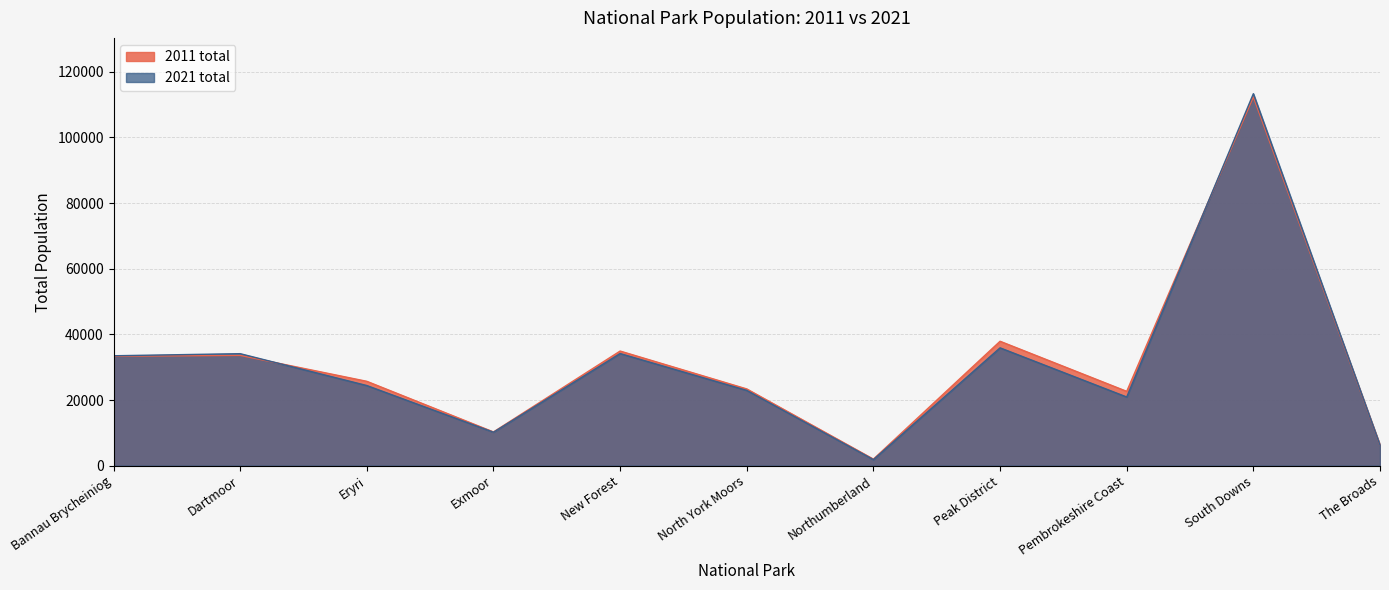

Which category has the highest value in the 2021 total series?

South Downs